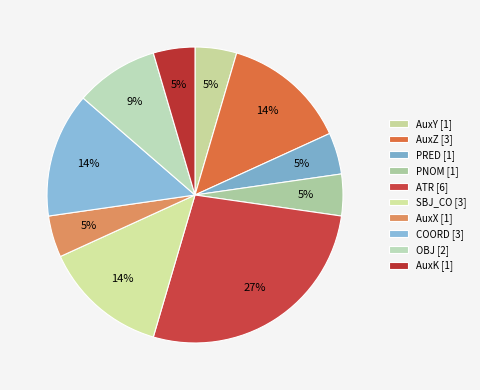

Count the number of slices in the pie.

10